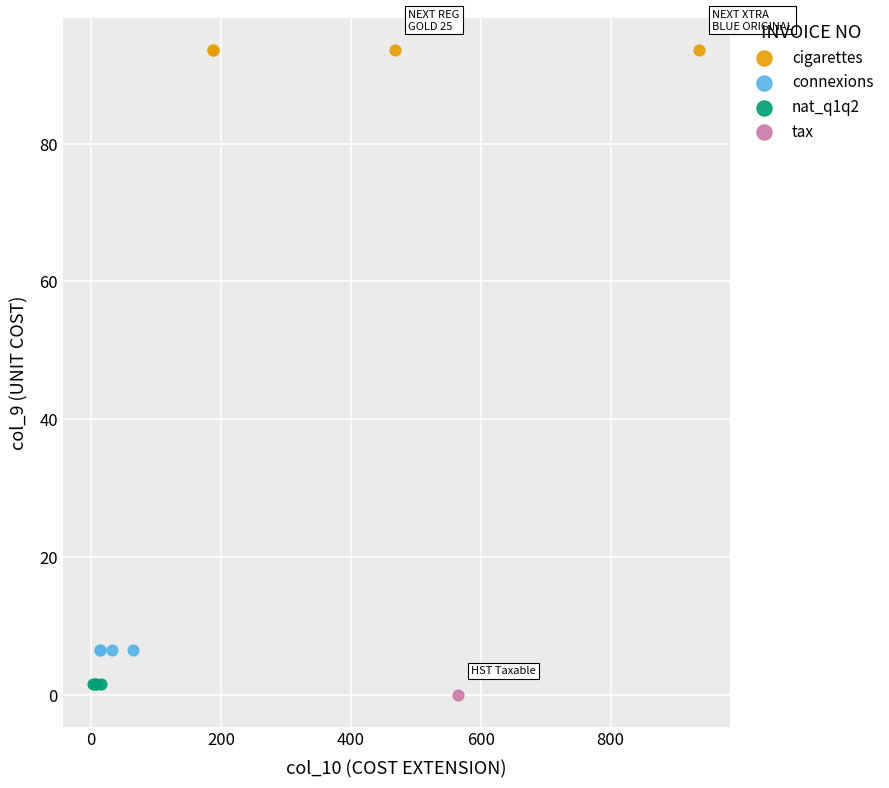

What are all the series names shown in the legend?

cigarettes, connexions, nat_q1q2, tax